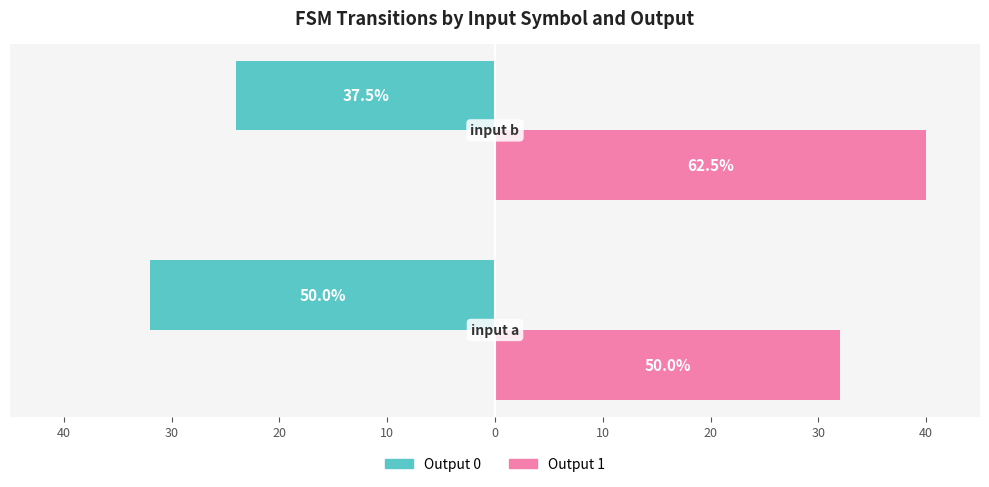

What is the sum of all Output 0 values?

-56